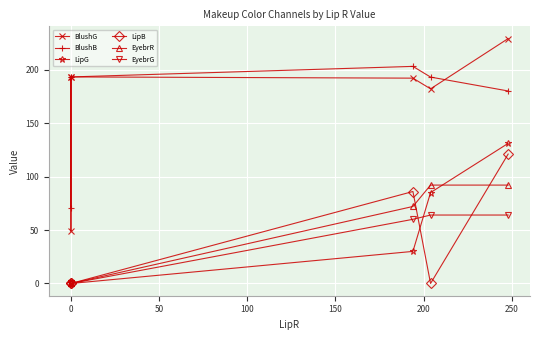

True or false: EyebrR has more than 0 points higher than both neighbors.

False